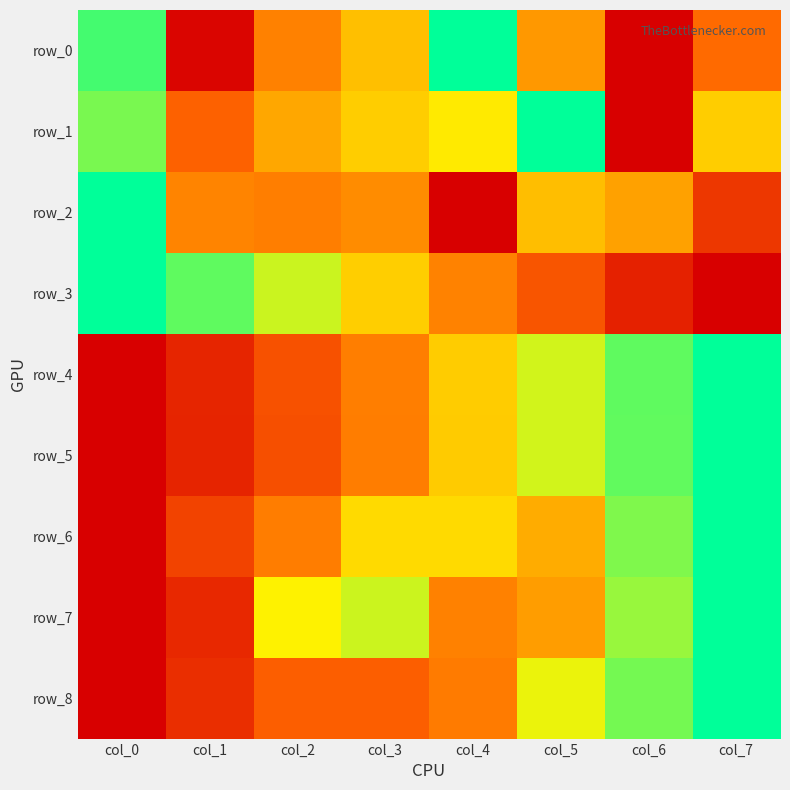

The value of row_1 at col_5 is 1.0. True or false?

True